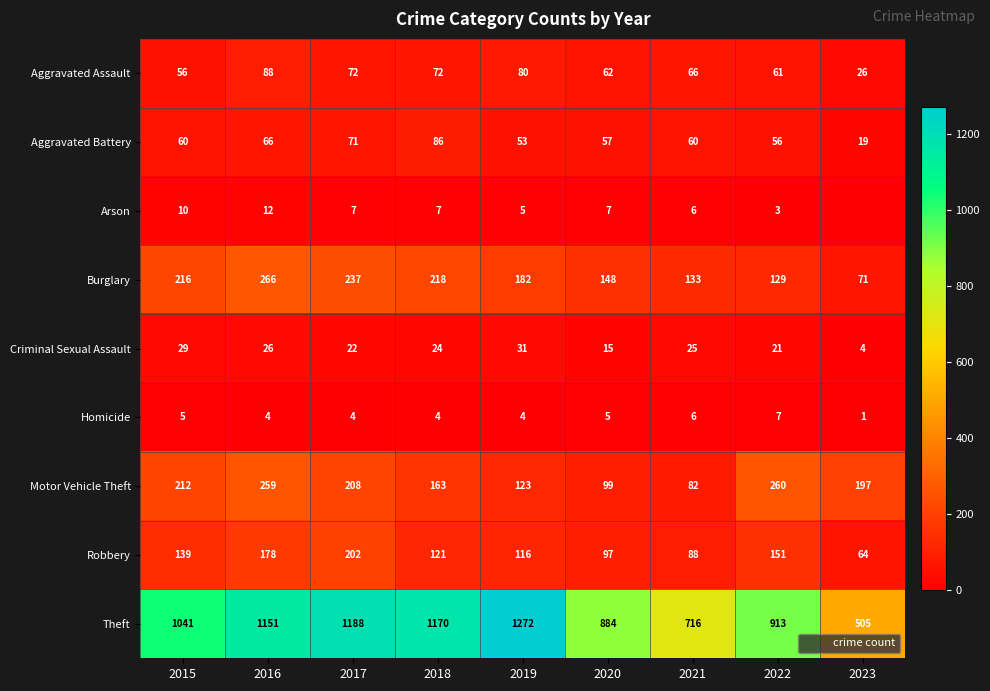

How many data points in Arson are above 7?

2